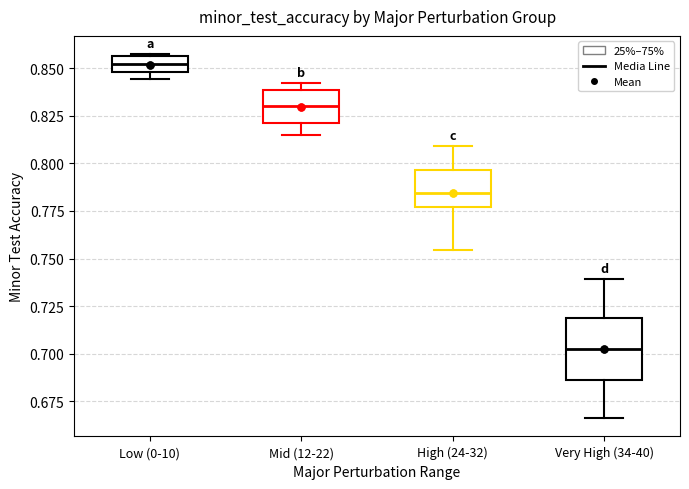

Which box's median line is the highest?

Low (0-10)